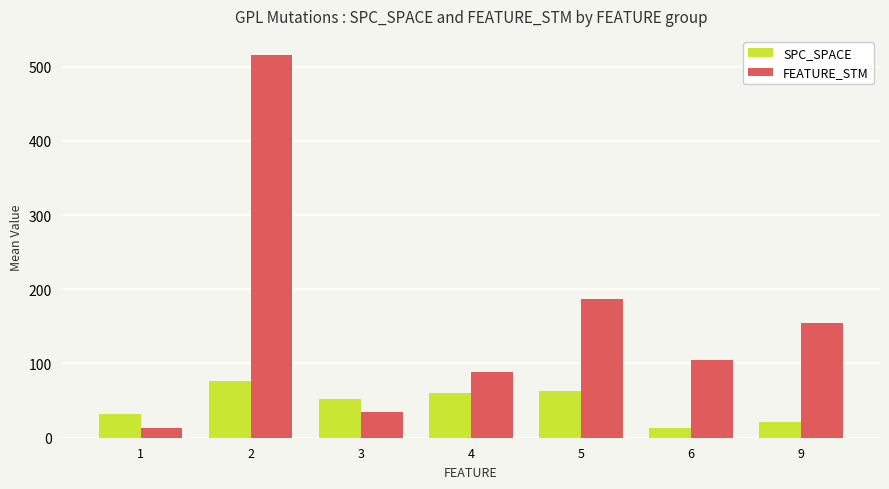

Where does the FEATURE_STM series first go above 105?

2